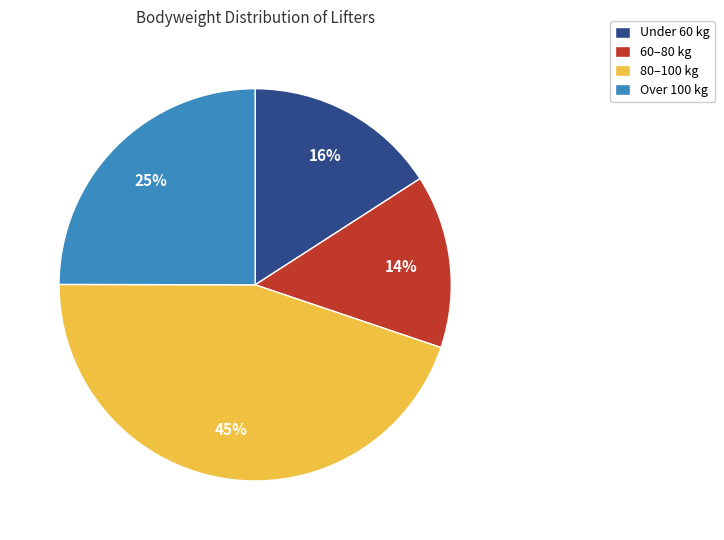

What is the ratio of the value at Under 60 kg to the value at 80–100 kg?

0.4